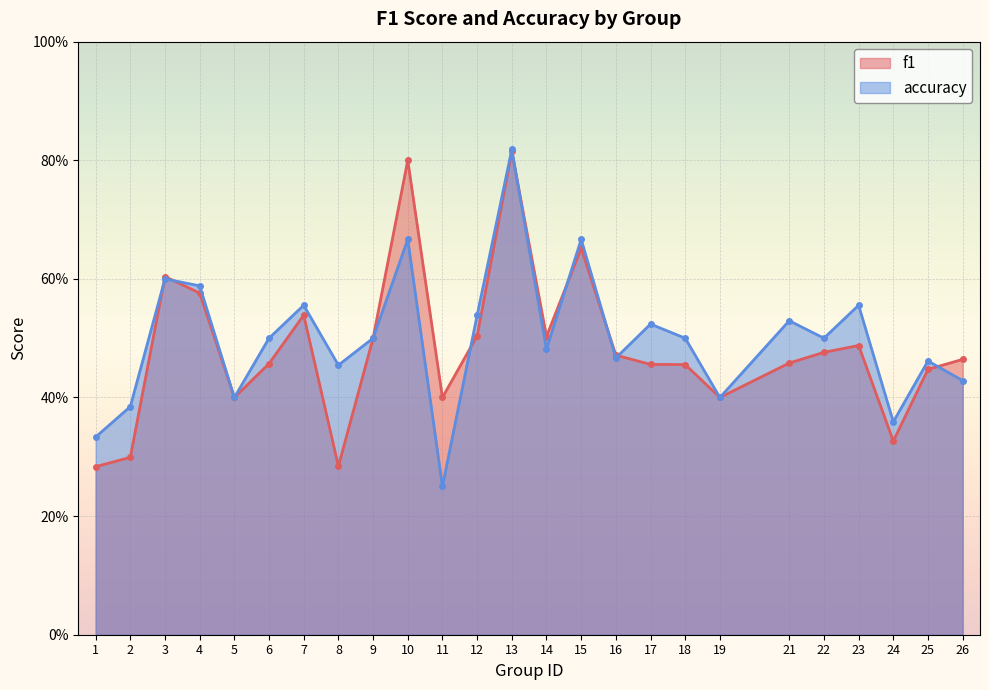

What are all the series names shown in the legend?

f1, accuracy